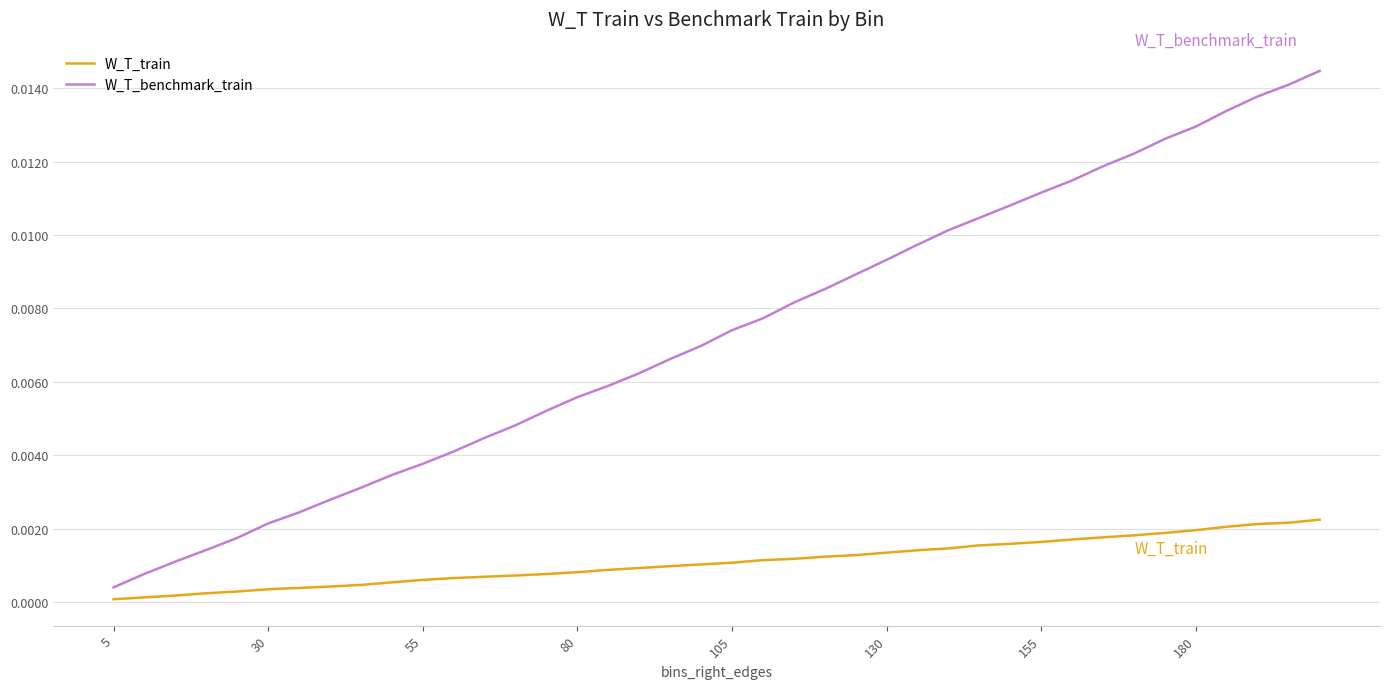

Rank the series by their maximum value, from highest to lowest.

W_T_benchmark_train, W_T_train